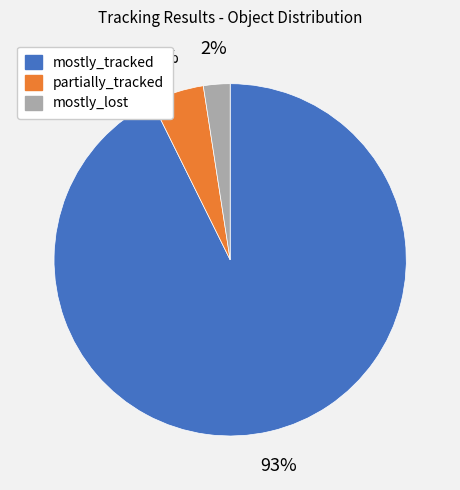

Rank the categories by value from highest to lowest.

mostly_tracked, partially_tracked, mostly_lost